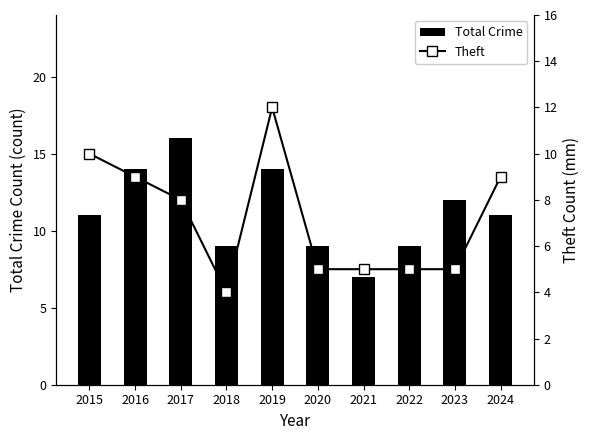

What is the difference between the Total Crime values at 2016 and 2023?

2